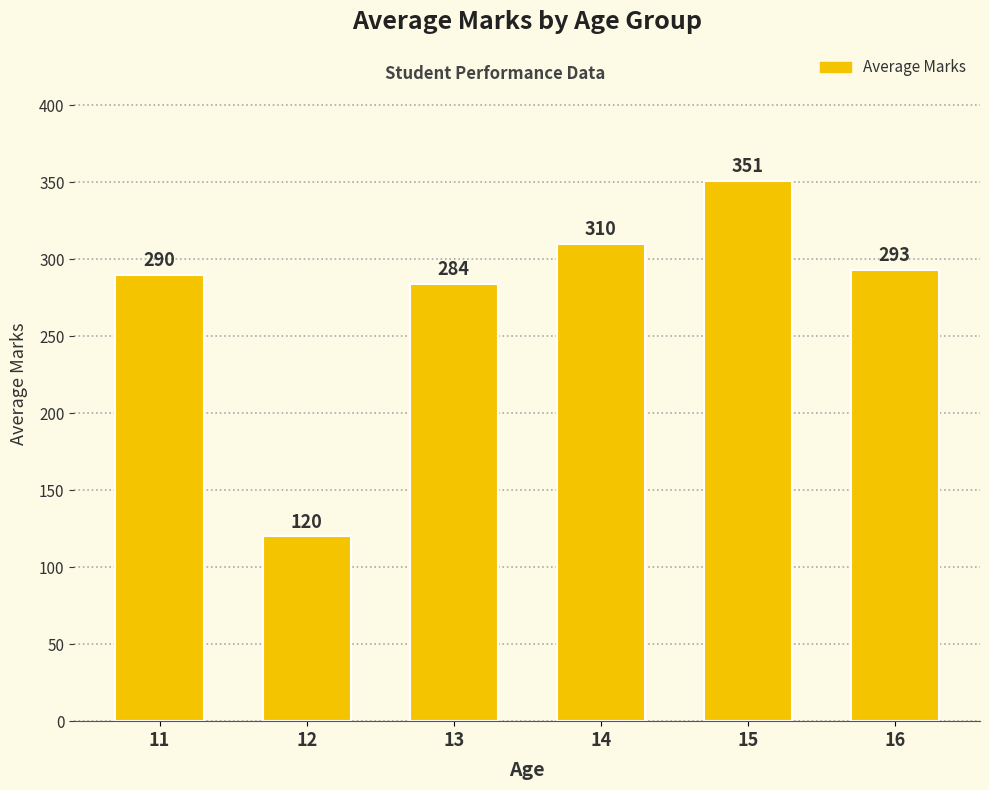

Are the bars grouped side by side (vs. stacked)?

No